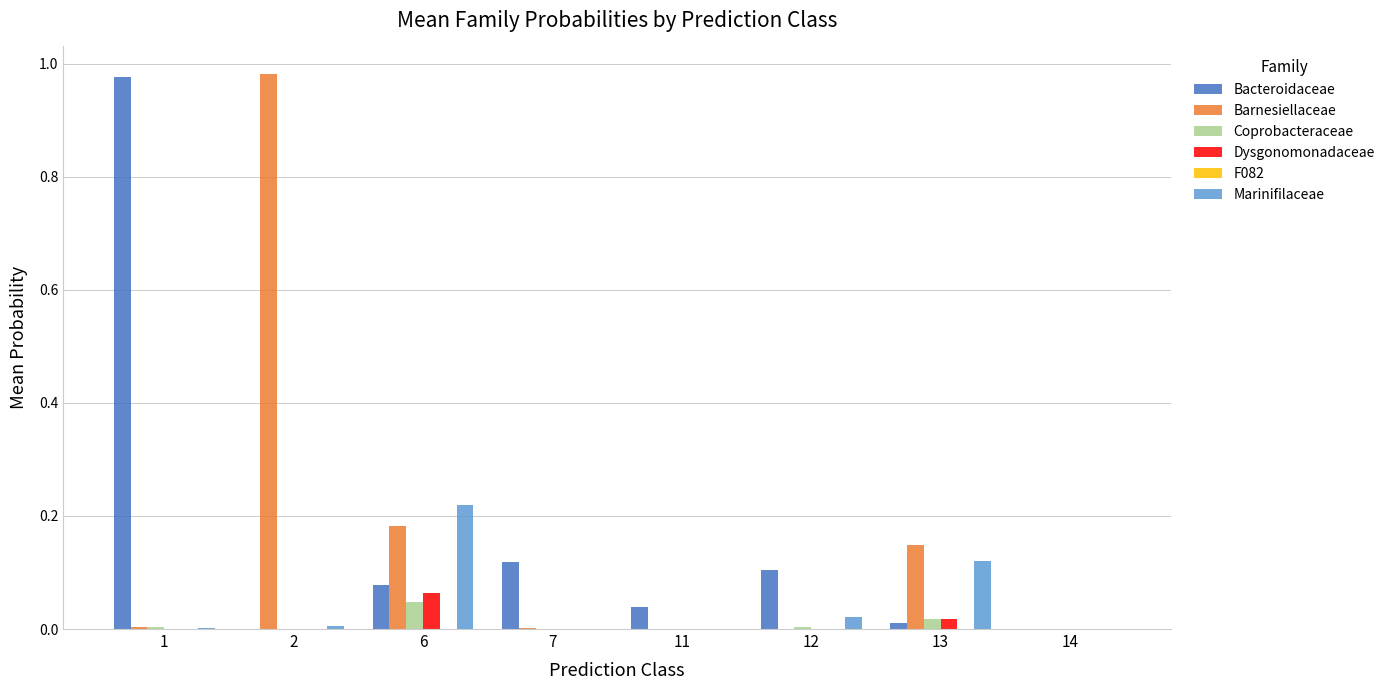

How many data points does each series have?

8